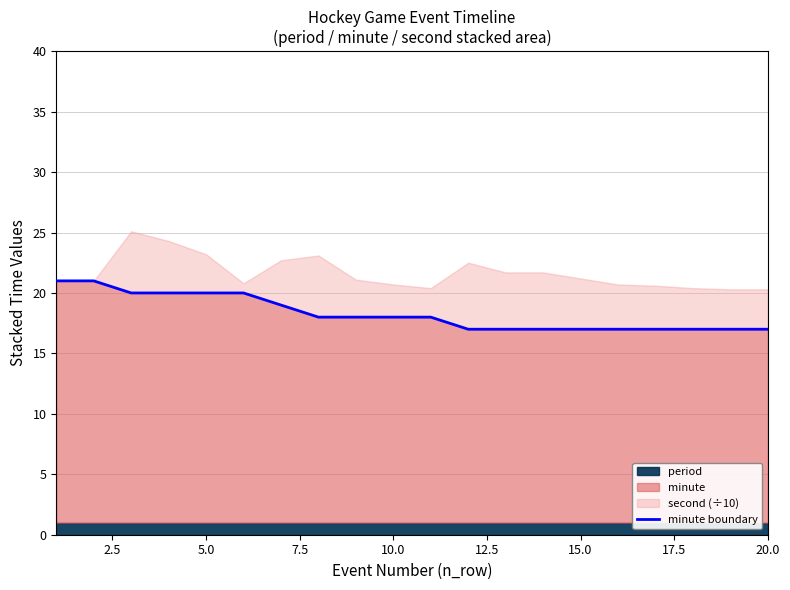

What is the minimum value for minute?

17